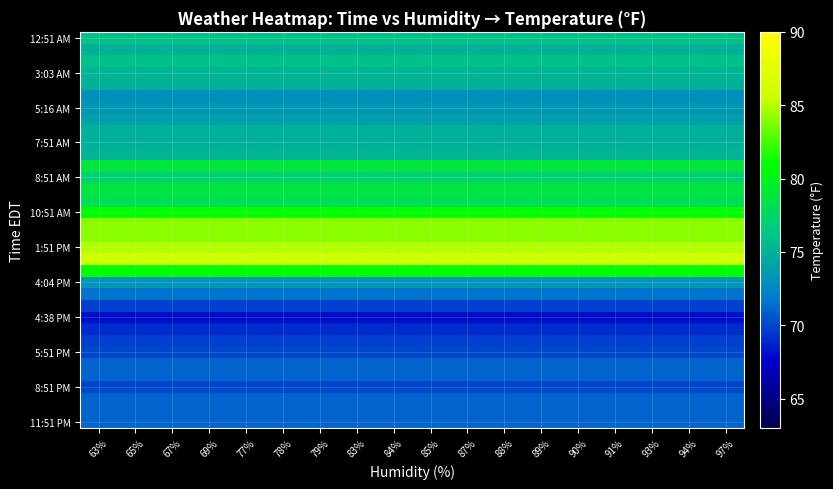

What is the difference between the highest and lowest values at 79%?

18.0